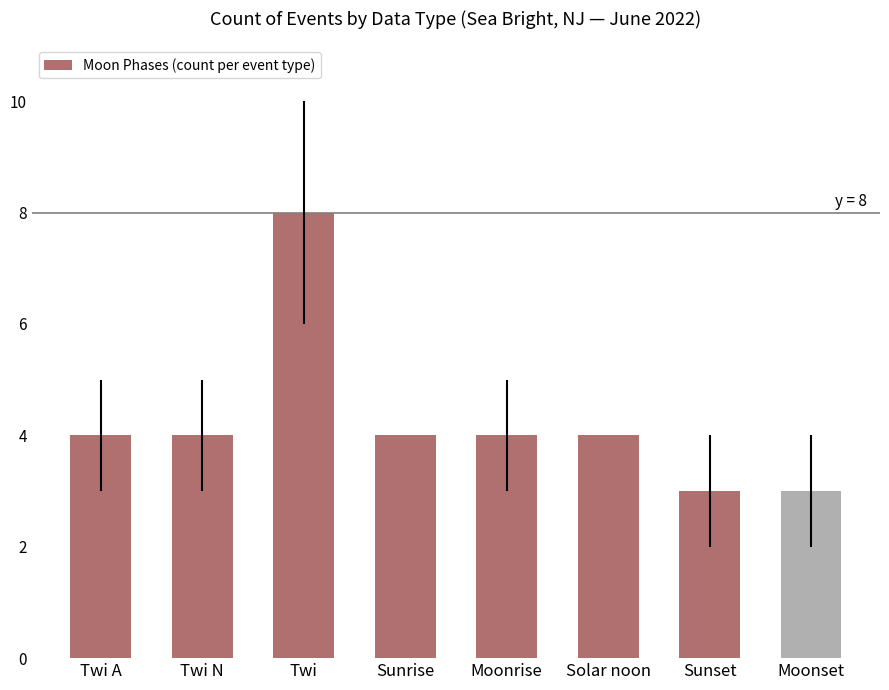

The chart shows a value of 2 at Twi A. True or false?

False